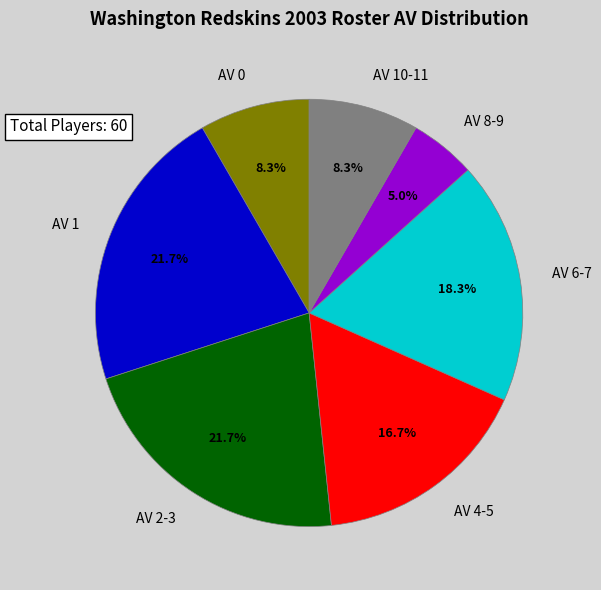

What is the smallest slice in the pie chart?

AV 8-9